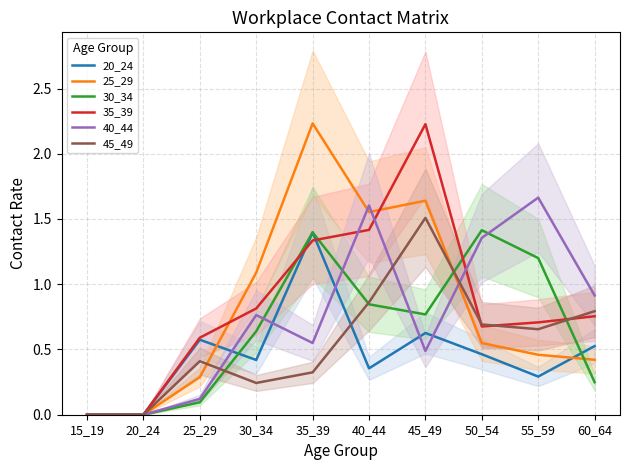

Rank the series by their maximum value, from highest to lowest.

25_29, 35_39, 40_44, 45_49, 30_34, 20_24